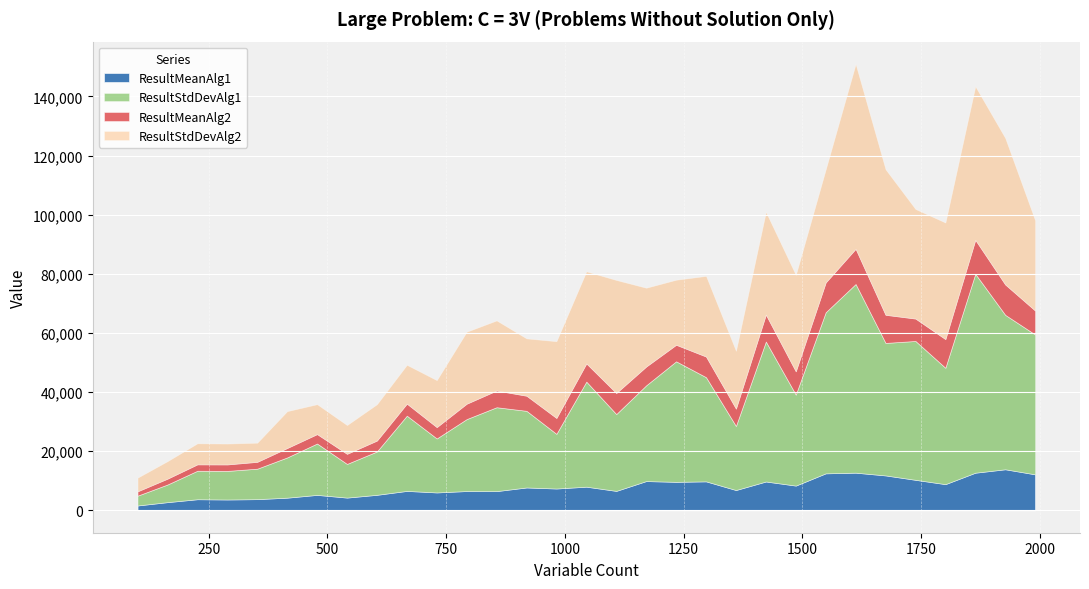

At 919, list the series in order from smallest to largest.

ResultMeanAlg2, ResultMeanAlg1, ResultStdDevAlg2, ResultStdDevAlg1